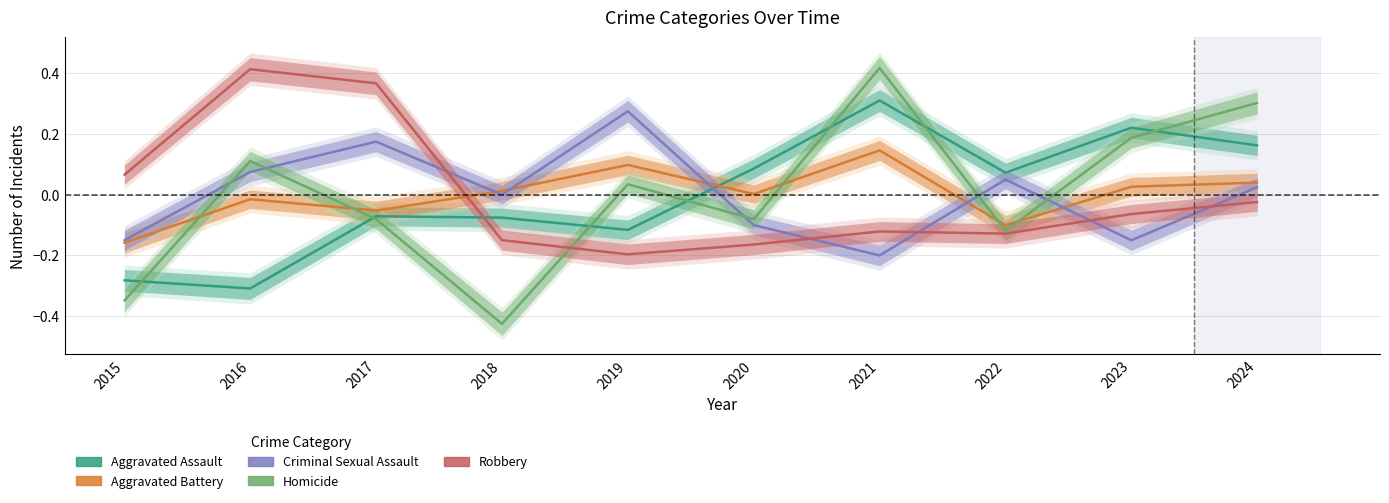

What is the approximate value of Criminal Sexual Assault at 2022?

0.1